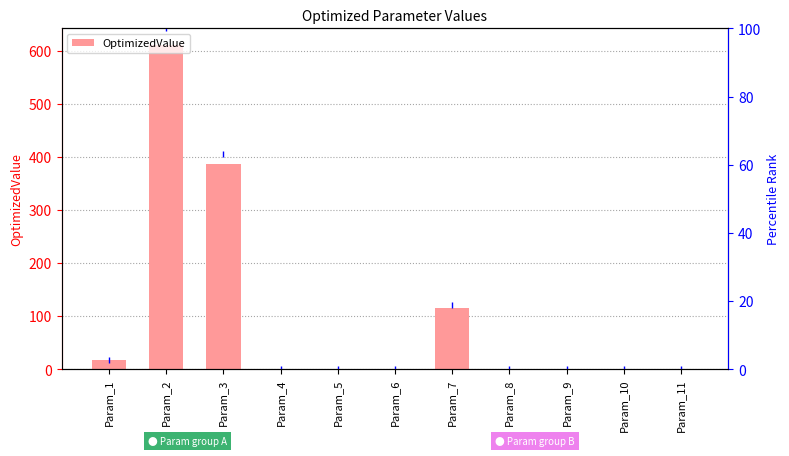

Rank the series at Param_2 from highest to lowest value.

OptimizedValue, PercentileRank